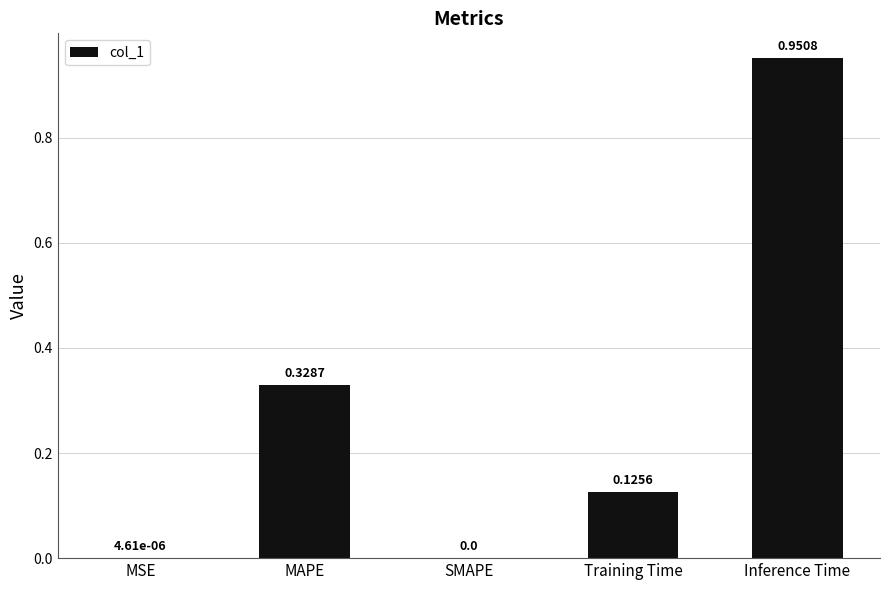

Which has a higher value, MAPE or MSE?

MAPE